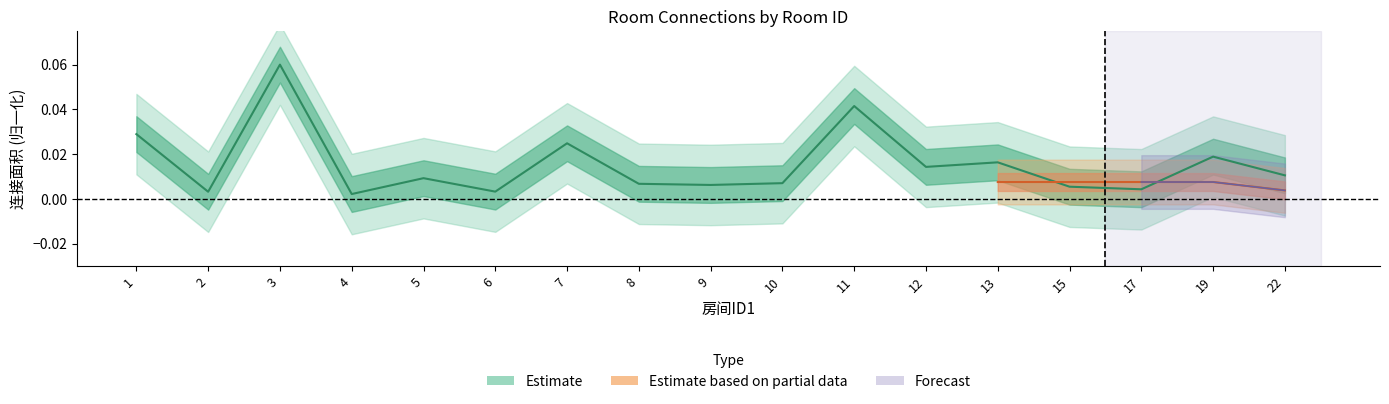

At which category does the chart reach its minimum across all series?

4